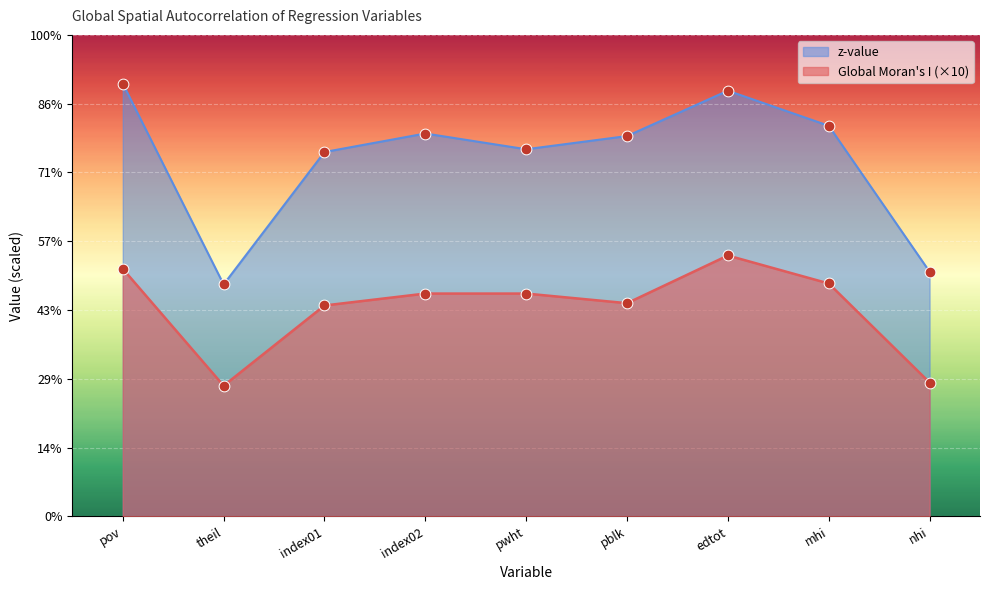

Which series reaches the maximum Y coordinate?

z-value